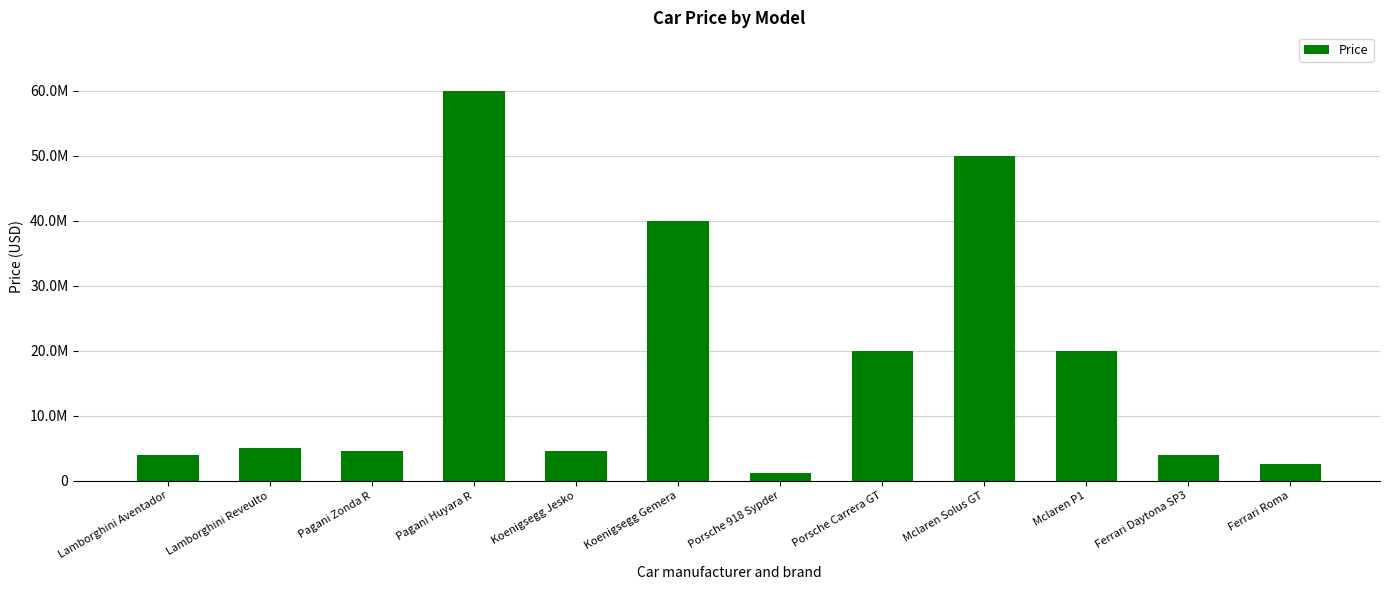

At which label is the value closest to 30600000?

Koenigsegg Gemera